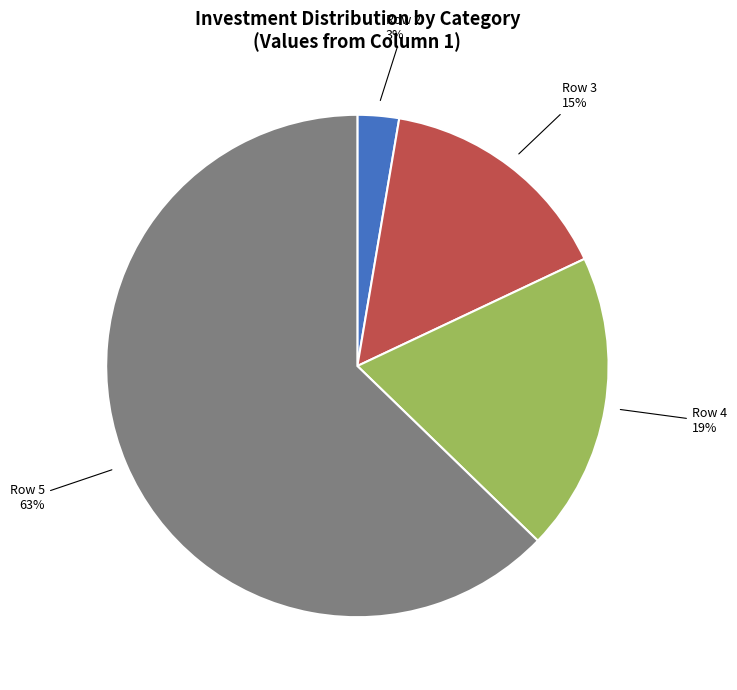

How many segments does this pie chart have?

4